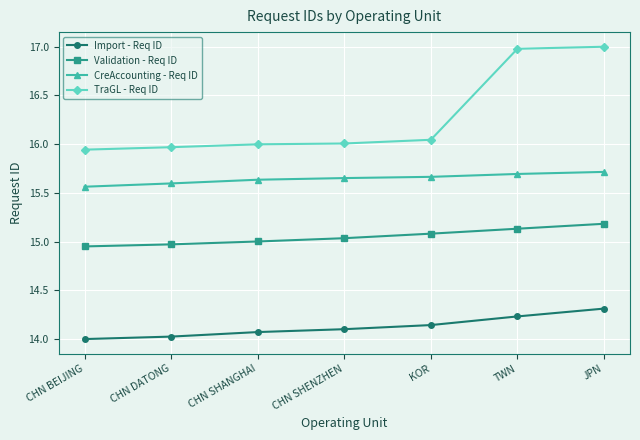

What is the label of the 7th point from the right?

CHN BEIJING